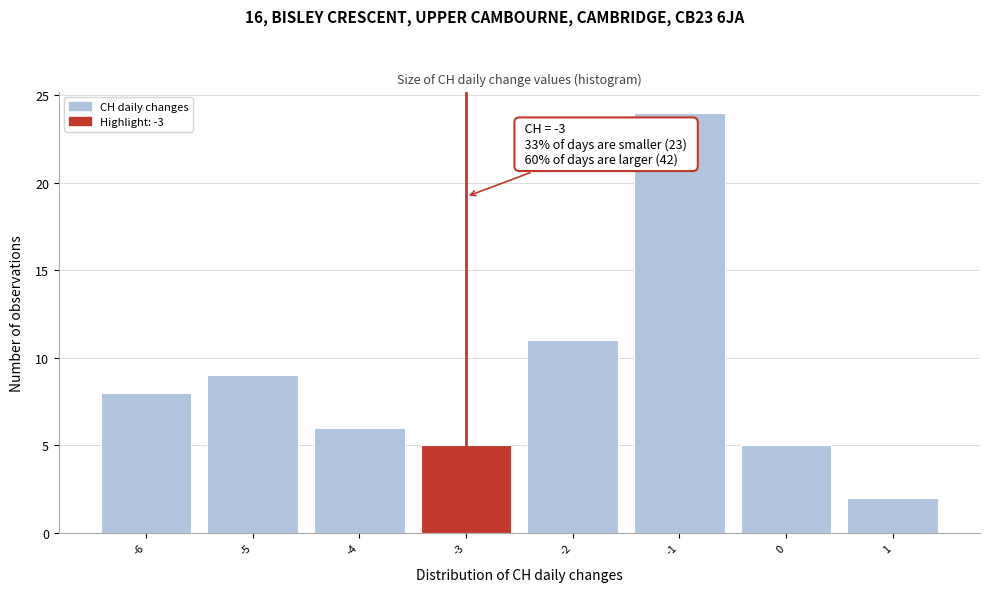

Over which range of the x-axis is the bar tallest?

-1.5 to -0.5